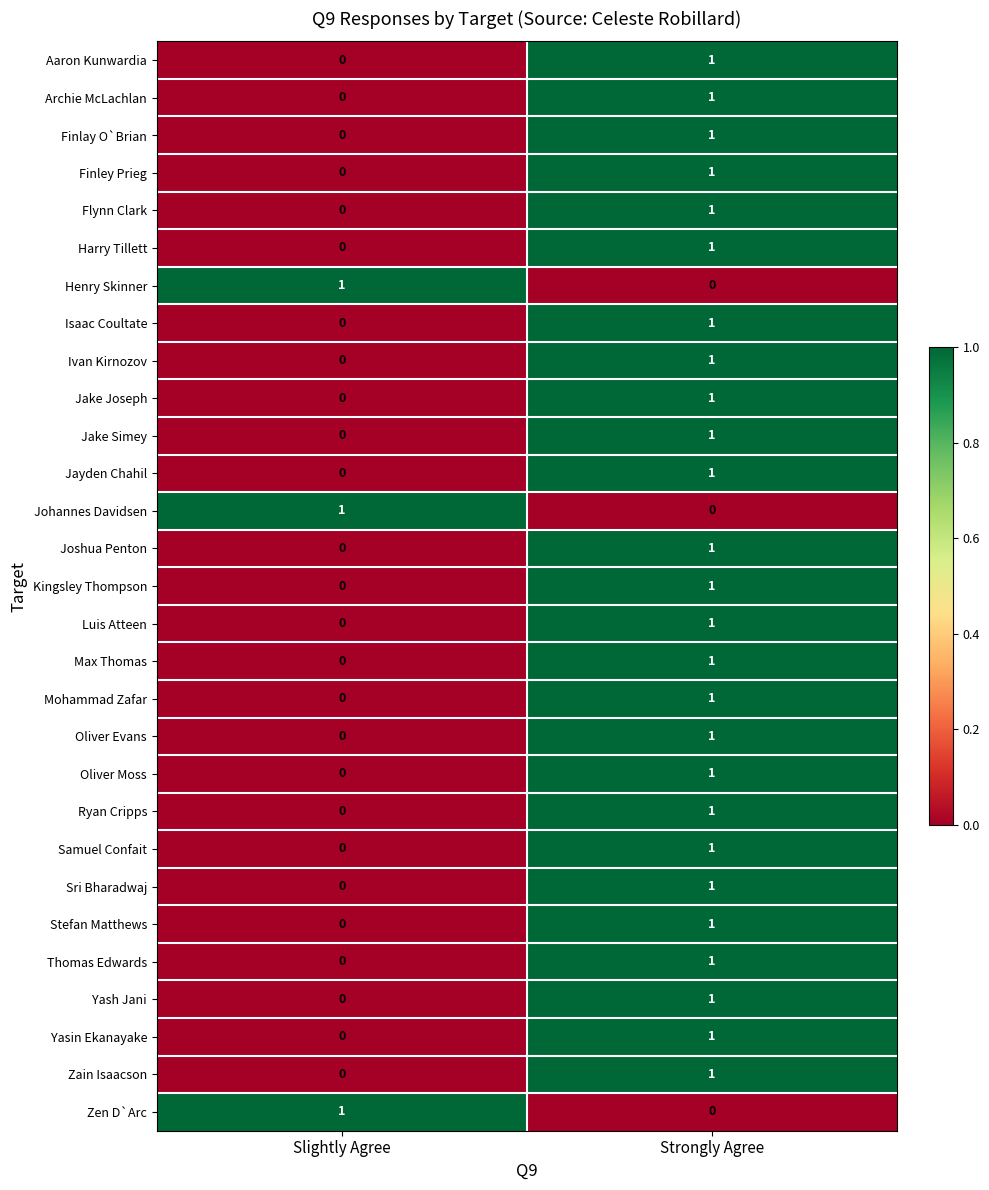

Rank the categories by Thomas Edwards value from highest to lowest.

Strongly Agree, Slightly Agree